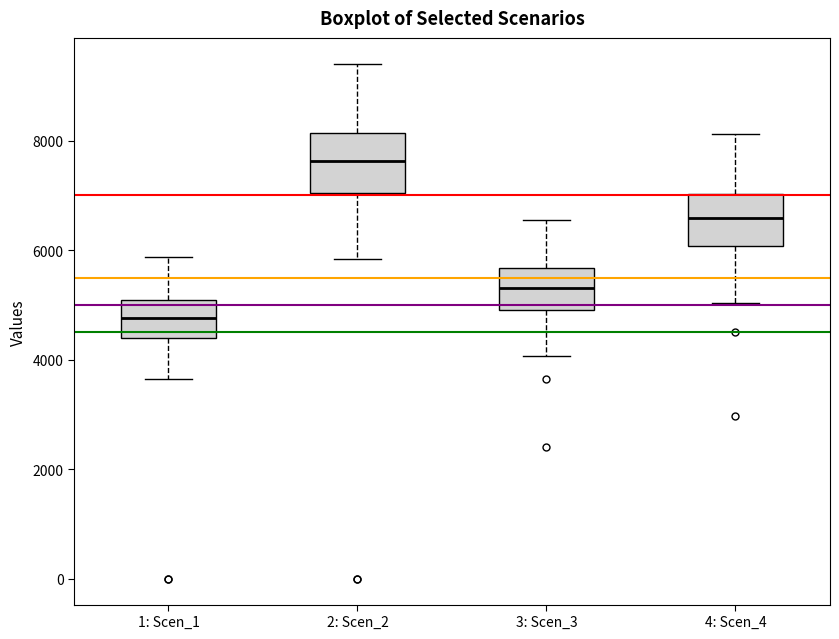

Reading left to right, transcribe this box plot: for each box, give where its median line is, the range the box spans, and where its two whiskers end, as read against the y-axis. The values are not printed on the chart, so give them approximately, as read against the axis.

1: Scen_1: median 4800, box 4400 to 5000, whiskers 3600 to 5800
2: Scen_2: median 7600, box 7000 to 8200, whiskers 5800 to 9400
3: Scen_3: median 5400, box 5000 to 5600, whiskers 4000 to 6600
4: Scen_4: median 6600, box 6000 to 7000, whiskers 5000 to 8200